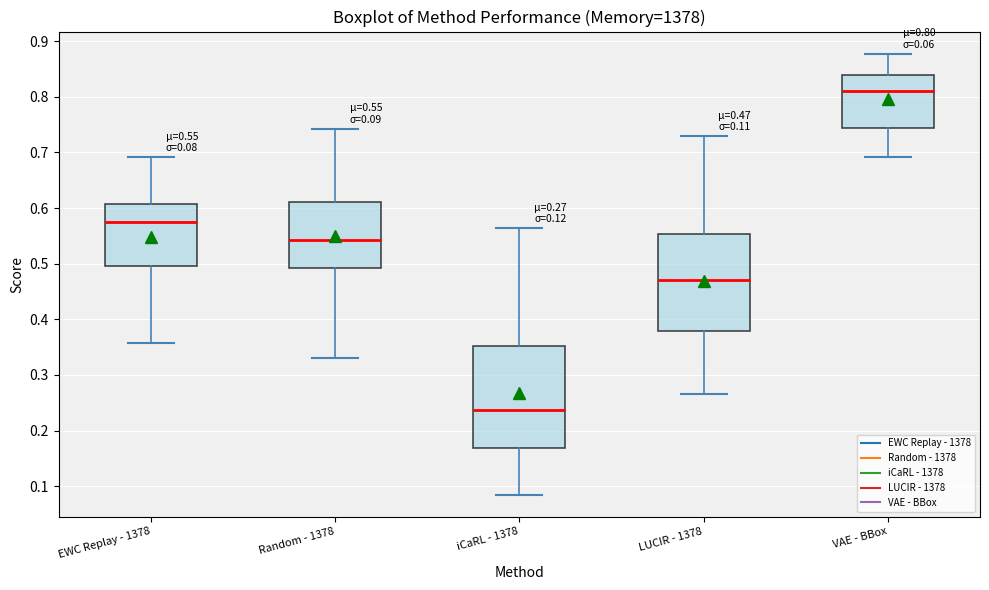

Which box's median line is the highest?

VAE - BBox